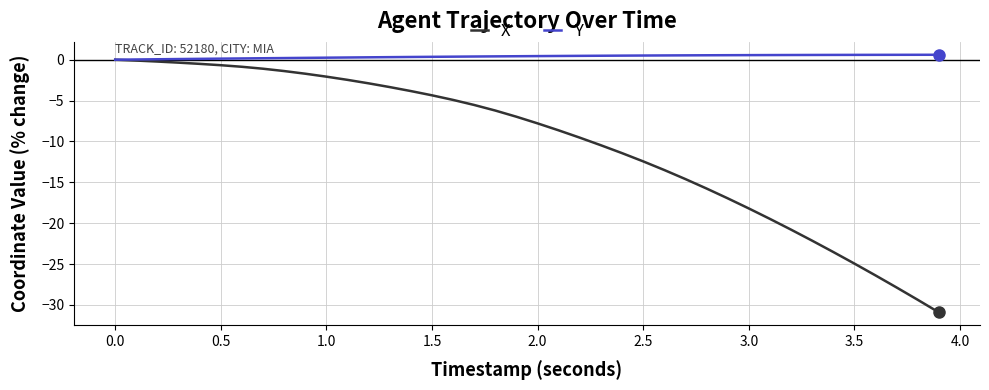

What is the minimum value shown in the chart?

-30.9